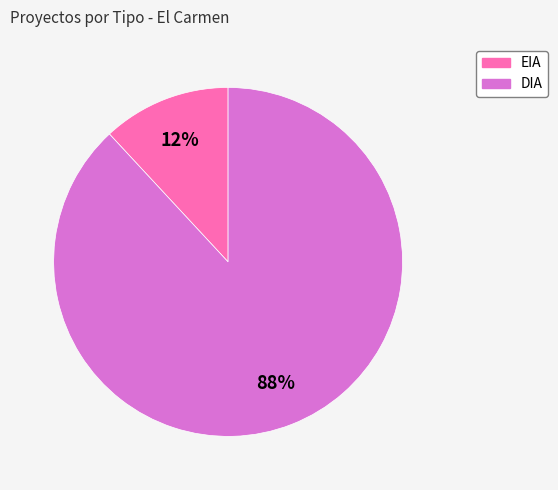

Rank the categories by value from highest to lowest.

DIA, EIA